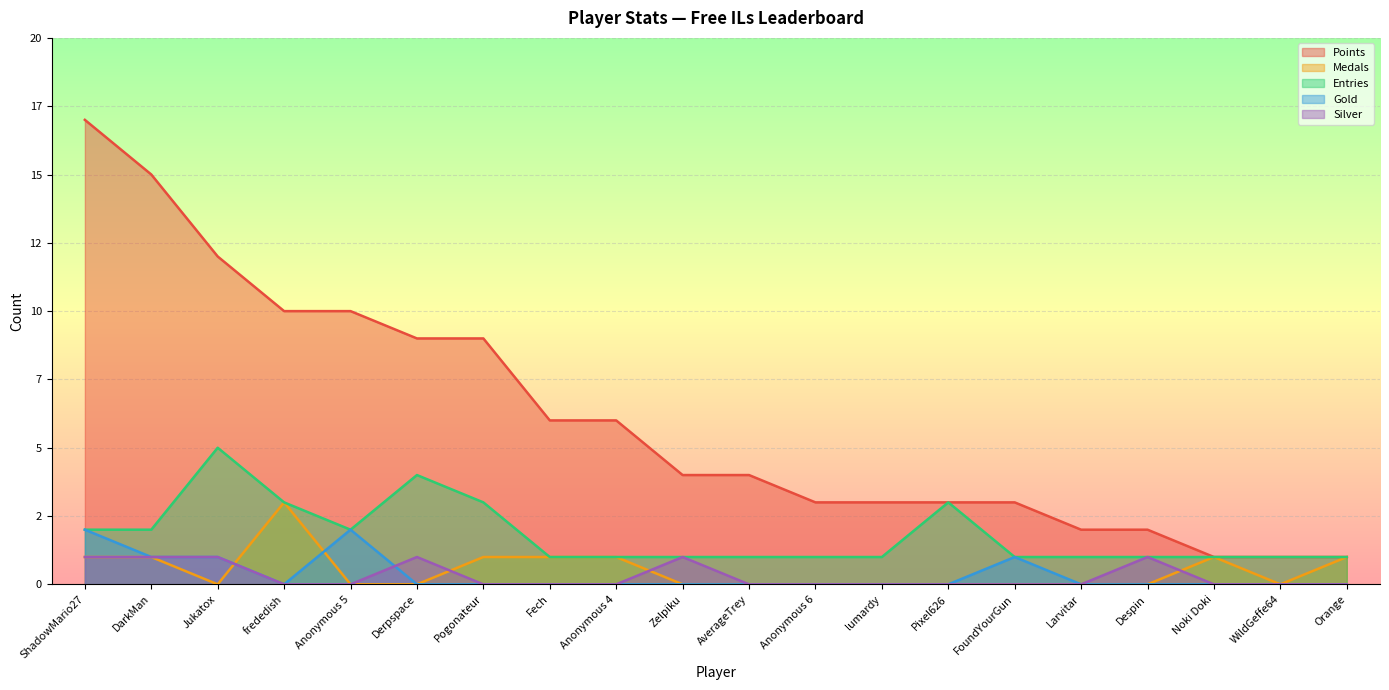

What is the difference between the second highest and minimum values in the Medals series?

1